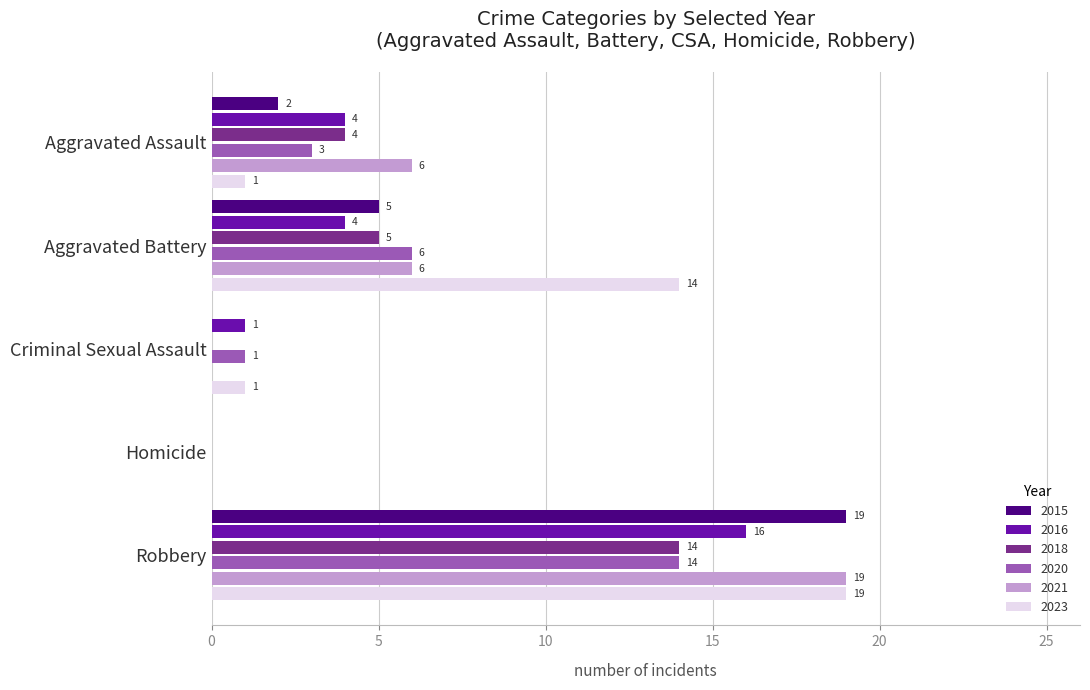

At which label is 2020 closest to 7?

Aggravated Battery